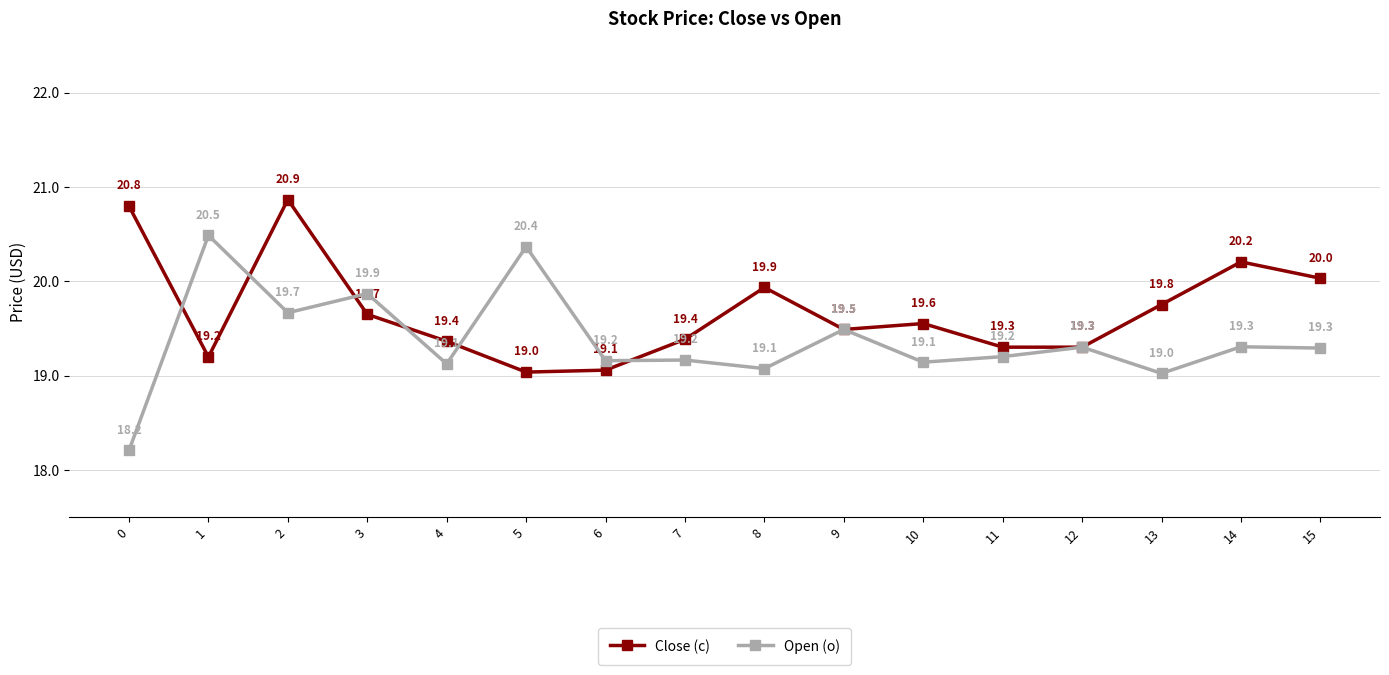

What are all the series names shown in the legend?

Close (c), Open (o)